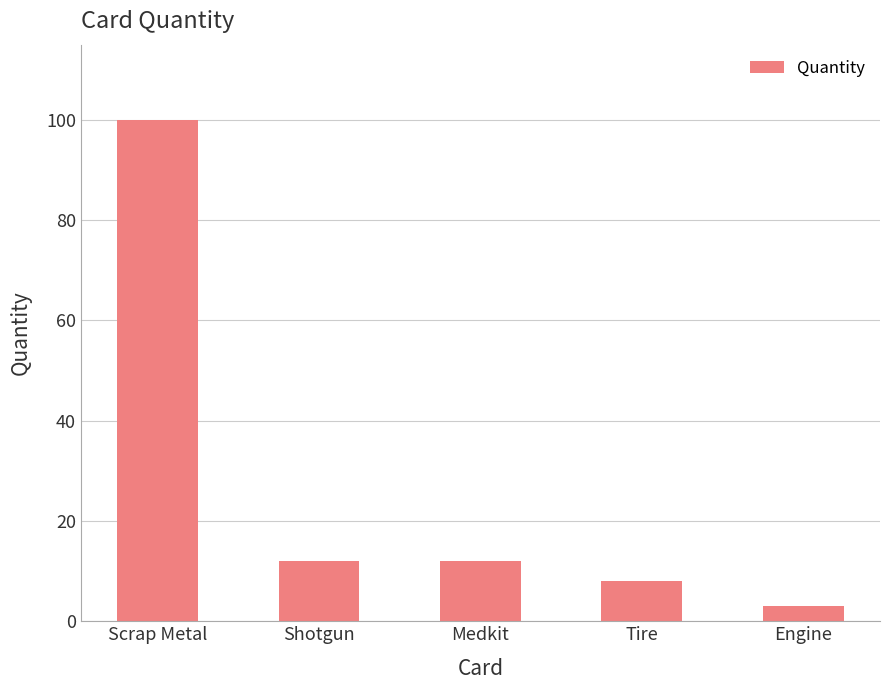

What is the value of the 4th bar from the left?

8